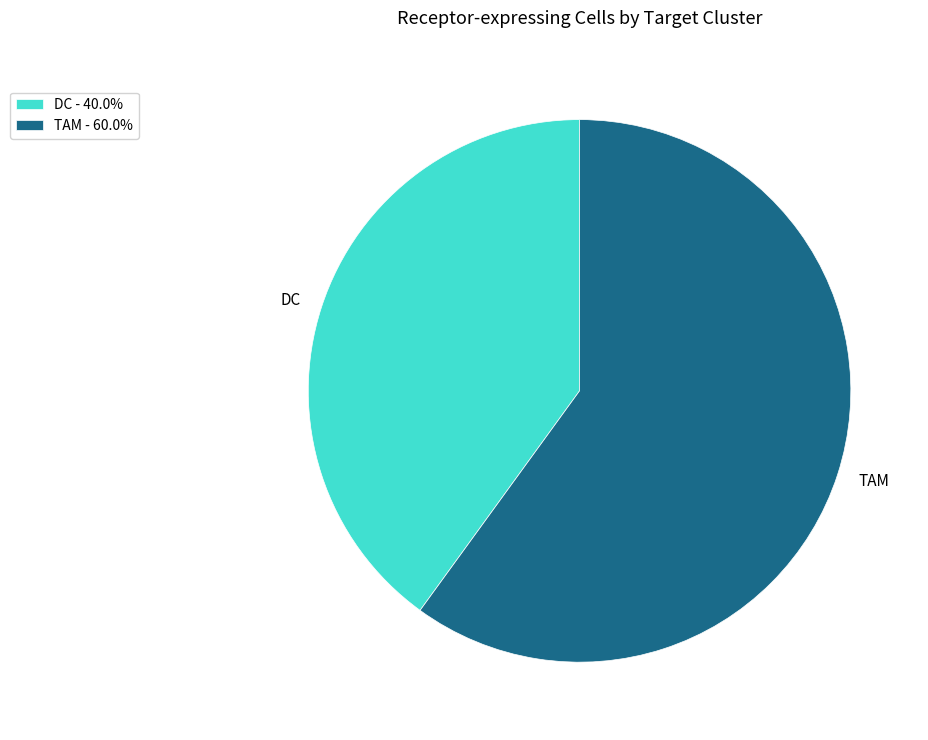

Do DC - 40.0% and TAM - 60.0% together represent more than half of the pie?

Yes